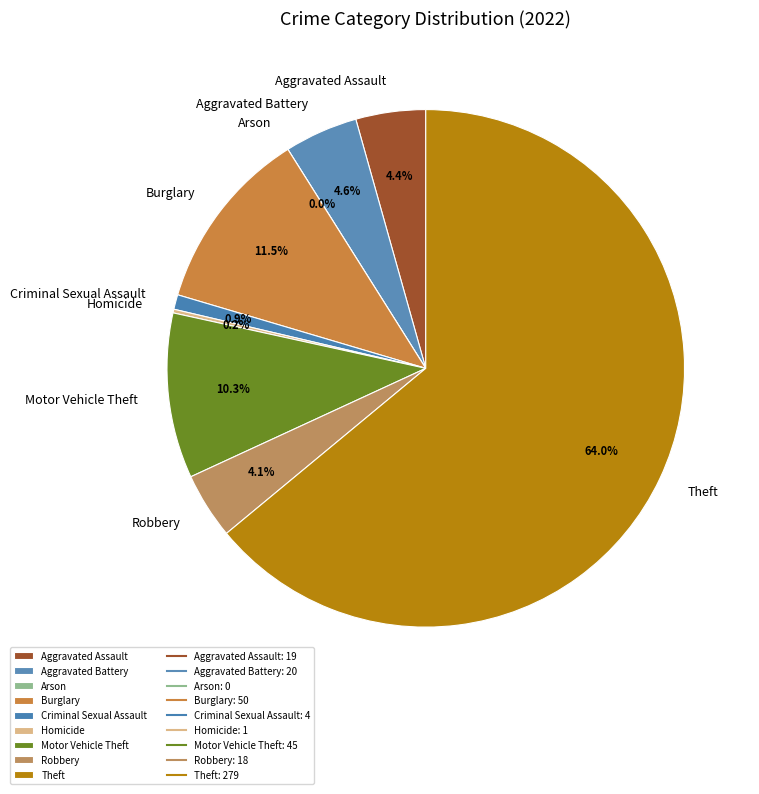

Which slice is the smallest?

Arson